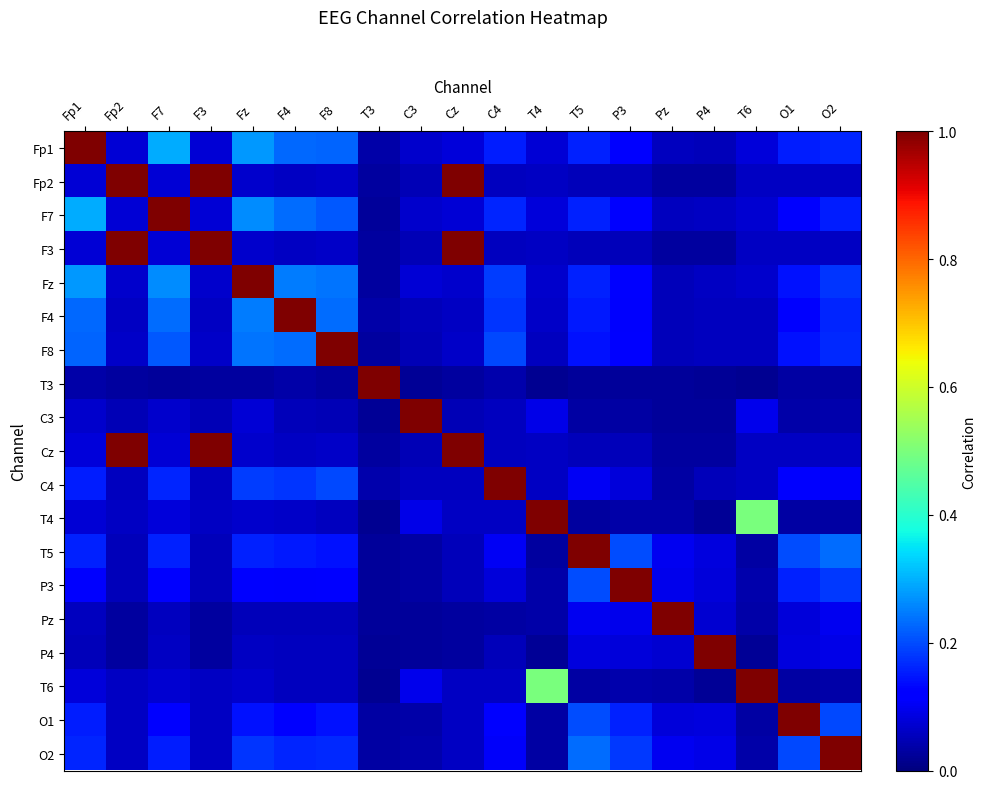

What is the greatest value displayed?

1.0